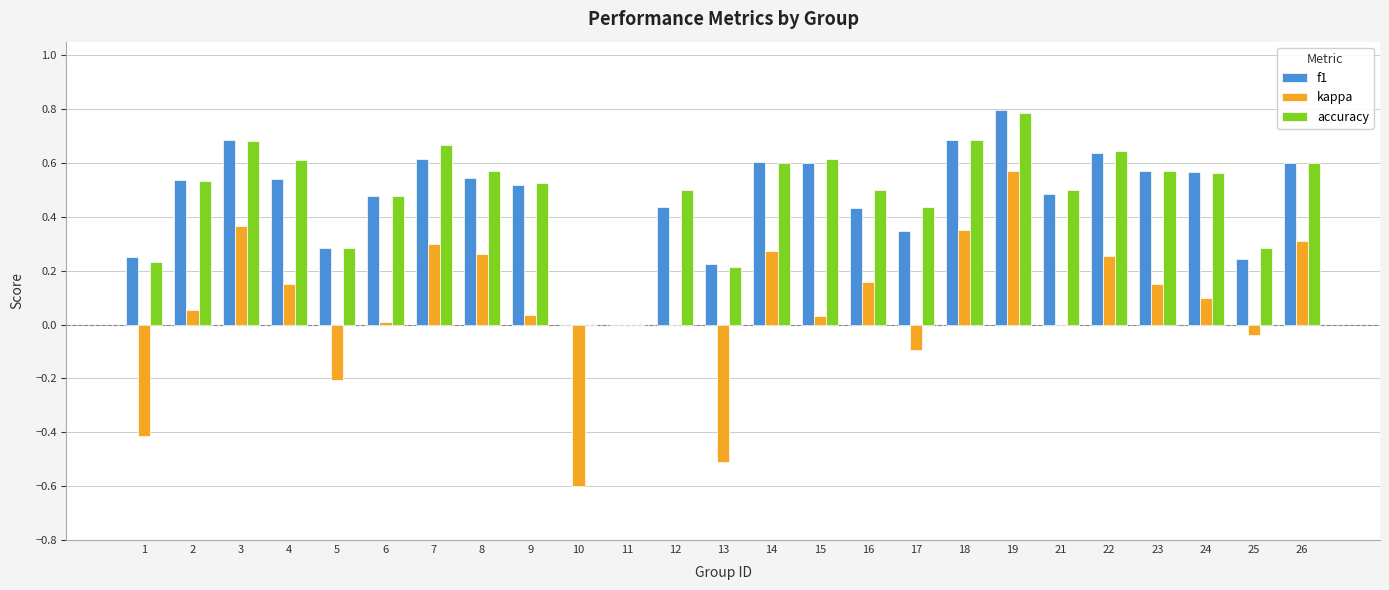

At which category is the sum across all series the highest?

19